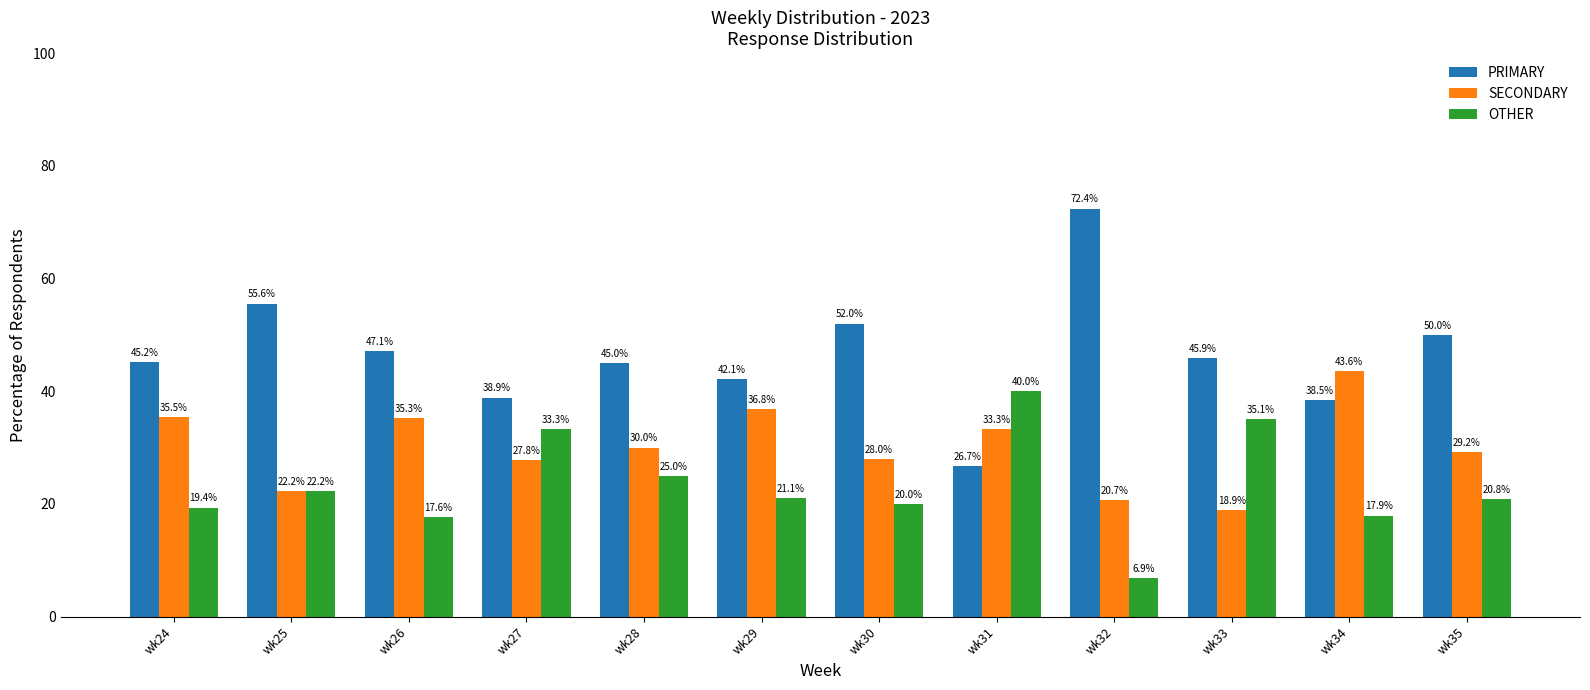

At wk31, list the series in order from smallest to largest.

PRIMARY, SECONDARY, OTHER